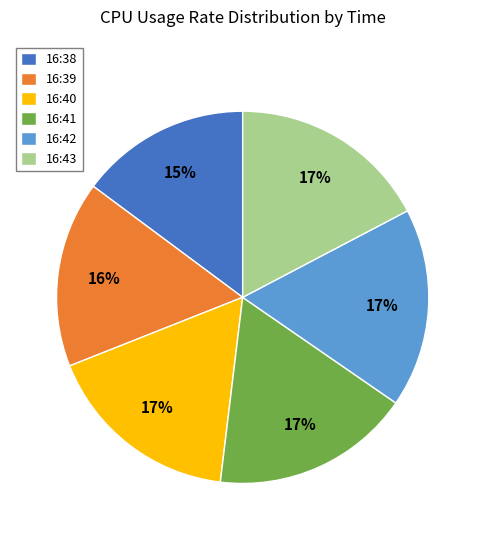

Which slice is the smallest?

16:38